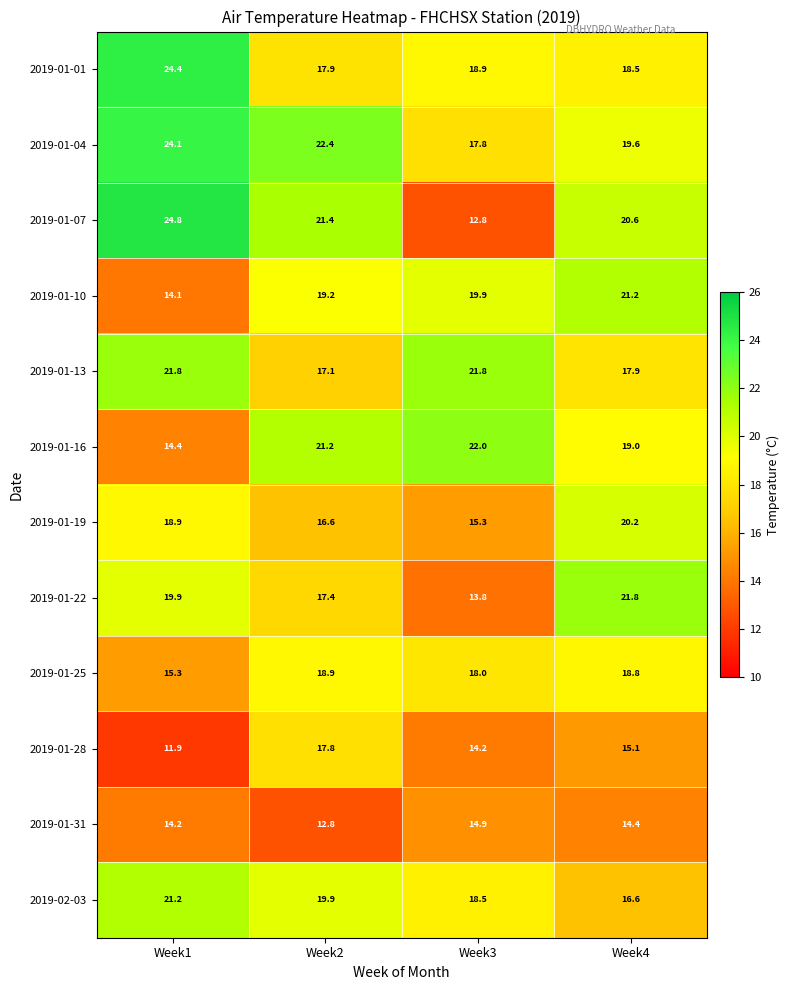

At Week3, list the series in order from largest to smallest.

2019-01-16, 2019-01-13, 2019-01-10, 2019-01-01, 2019-02-03, 2019-01-25, 2019-01-04, 2019-01-19, 2019-01-31, 2019-01-28, 2019-01-22, 2019-01-07